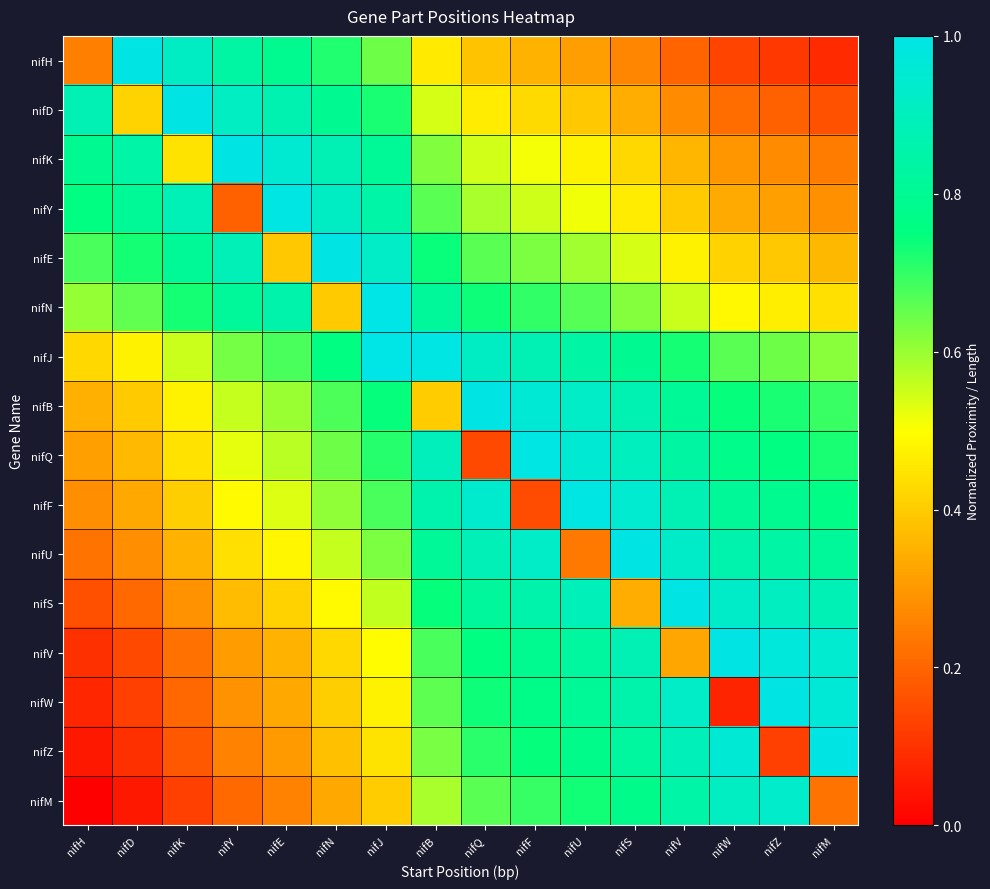

Reading right to left, extract all data points from this chart.

nifH: nifM=0.1	nifZ=0.1	nifW=0.1	nifV=0.2	nifS=0.3	nifU=0.3	nifF=0.3	nifQ=0.4	nifB=0.5	nifJ=0.6	nifN=0.7	nifE=0.8	nifY=0.8	nifK=0.9	nifD=1.0	nifH=0.3
nifD: nifM=0.2	nifZ=0.2	nifW=0.2	nifV=0.3	nifS=0.3	nifU=0.4	nifF=0.4	nifQ=0.5	nifB=0.5	nifJ=0.7	nifN=0.8	nifE=0.9	nifY=0.9	nifK=1.0	nifD=0.4	nifH=0.9
nifK: nifM=0.2	nifZ=0.3	nifW=0.3	nifV=0.4	nifS=0.4	nifU=0.5	nifF=0.5	nifQ=0.5	nifB=0.6	nifJ=0.8	nifN=0.9	nifE=1.0	nifY=1.0	nifK=0.4	nifD=0.8	nifH=0.8
nifY: nifM=0.3	nifZ=0.3	nifW=0.3	nifV=0.4	nifS=0.5	nifU=0.5	nifF=0.5	nifQ=0.6	nifB=0.7	nifJ=0.8	nifN=0.9	nifE=1.0	nifY=0.2	nifK=0.9	nifD=0.8	nifH=0.8
nifE: nifM=0.4	nifZ=0.4	nifW=0.4	nifV=0.5	nifS=0.5	nifU=0.6	nifF=0.6	nifQ=0.7	nifB=0.7	nifJ=0.9	nifN=1.0	nifE=0.4	nifY=0.9	nifK=0.8	nifD=0.7	nifH=0.7
nifN: nifM=0.4	nifZ=0.5	nifW=0.5	nifV=0.6	nifS=0.6	nifU=0.7	nifF=0.7	nifQ=0.7	nifB=0.8	nifJ=1.0	nifN=0.4	nifE=0.9	nifY=0.8	nifK=0.7	nifD=0.7	nifH=0.6
nifJ: nifM=0.6	nifZ=0.6	nifW=0.7	nifV=0.7	nifS=0.8	nifU=0.8	nifF=0.9	nifQ=0.9	nifB=1.0	nifJ=1.0	nifN=0.8	nifE=0.7	nifY=0.6	nifK=0.6	nifD=0.5	nifH=0.4
nifB: nifM=0.7	nifZ=0.7	nifW=0.7	nifV=0.8	nifS=0.9	nifU=0.9	nifF=1.0	nifQ=1.0	nifB=0.4	nifJ=0.7	nifN=0.7	nifE=0.6	nifY=0.6	nifK=0.5	nifD=0.4	nifH=0.3
nifQ: nifM=0.7	nifZ=0.8	nifW=0.8	nifV=0.8	nifS=0.9	nifU=1.0	nifF=1.0	nifQ=0.1	nifB=0.9	nifJ=0.7	nifN=0.6	nifE=0.6	nifY=0.5	nifK=0.4	nifD=0.4	nifH=0.3
nifF: nifM=0.8	nifZ=0.8	nifW=0.8	nifV=0.9	nifS=0.9	nifU=1.0	nifF=0.2	nifQ=0.9	nifB=0.9	nifJ=0.7	nifN=0.6	nifE=0.5	nifY=0.5	nifK=0.4	nifD=0.3	nifH=0.3
nifU: nifM=0.8	nifZ=0.8	nifW=0.9	nifV=0.9	nifS=1.0	nifU=0.2	nifF=0.9	nifQ=0.9	nifB=0.8	nifJ=0.6	nifN=0.6	nifE=0.5	nifY=0.4	nifK=0.4	nifD=0.3	nifH=0.2
nifS: nifM=0.9	nifZ=0.9	nifW=0.9	nifV=1.0	nifS=0.3	nifU=0.9	nifF=0.9	nifQ=0.8	nifB=0.7	nifJ=0.6	nifN=0.5	nifE=0.4	nifY=0.4	nifK=0.3	nifD=0.2	nifH=0.2
nifV: nifM=0.9	nifZ=1.0	nifW=1.0	nifV=0.3	nifS=0.9	nifU=0.8	nifF=0.8	nifQ=0.8	nifB=0.7	nifJ=0.5	nifN=0.4	nifE=0.4	nifY=0.3	nifK=0.2	nifD=0.1	nifH=0.1
nifW: nifM=1.0	nifZ=1.0	nifW=0.1	nifV=0.9	nifS=0.9	nifU=0.8	nifF=0.8	nifQ=0.7	nifB=0.7	nifJ=0.5	nifN=0.4	nifE=0.3	nifY=0.3	nifK=0.2	nifD=0.1	nifH=0.1
nifZ: nifM=1.0	nifZ=0.1	nifW=1.0	nifV=0.9	nifS=0.8	nifU=0.8	nifF=0.7	nifQ=0.7	nifB=0.6	nifJ=0.4	nifN=0.4	nifE=0.3	nifY=0.3	nifK=0.2	nifD=0.1	nifH=0.0
nifM: nifM=0.2	nifZ=0.9	nifW=0.9	nifV=0.8	nifS=0.8	nifU=0.7	nifF=0.7	nifQ=0.7	nifB=0.6	nifJ=0.4	nifN=0.3	nifE=0.3	nifY=0.2	nifK=0.1	nifD=0.1	nifH=0.0